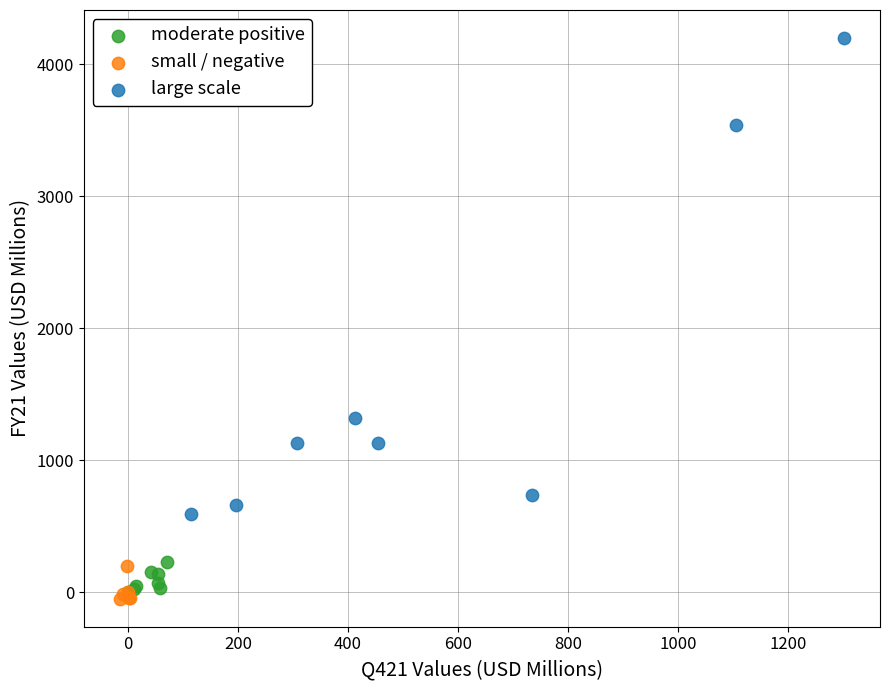

Which series has the largest Y range (max minus min)?

large scale